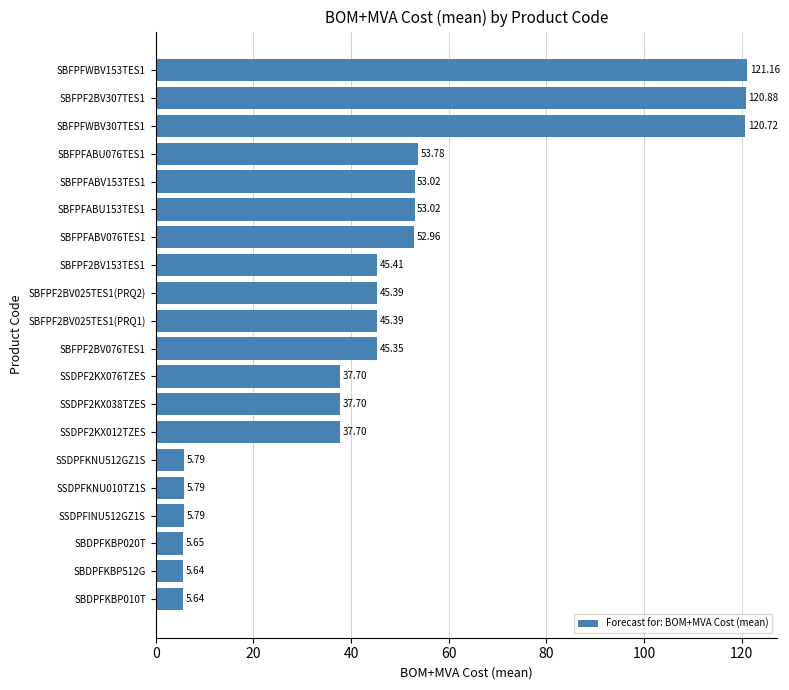

Approximately how many times larger is the value at SSDPF2KX076TZES compared to SBFPFABV076TES1?

0.7